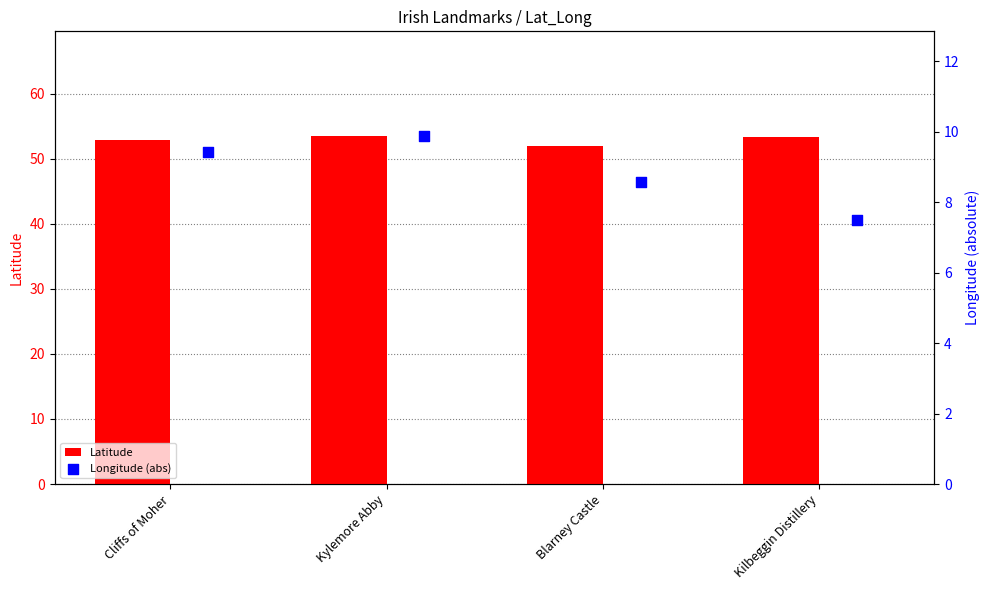

Which series contains the highest Y value?

Latitude